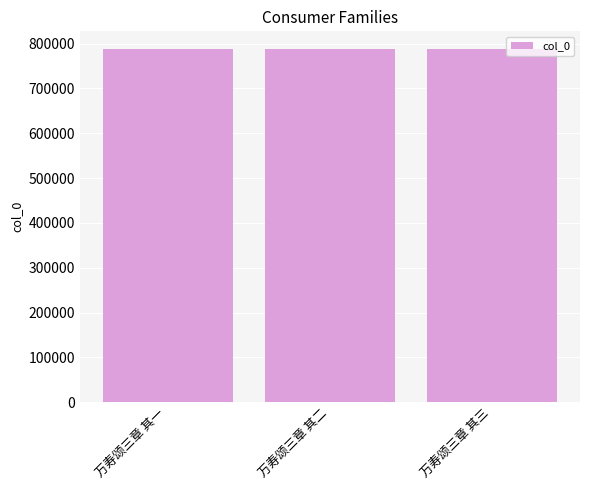

What is the label of the 1st bar from the right?

万寿颂三章 其三